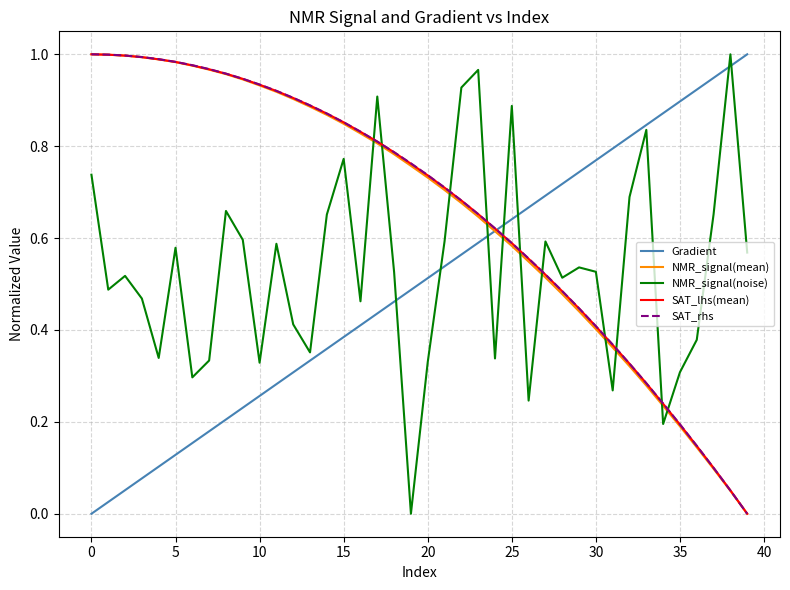

What are all the series names shown in the legend?

Gradient, NMR_signal(mean), NMR_signal(noise), SAT_lhs(mean), SAT_rhs